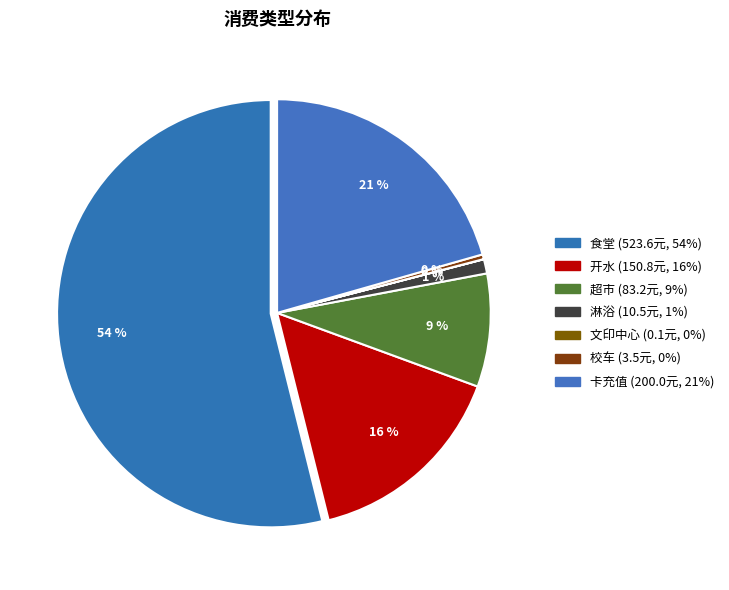

What is the smallest slice in the pie chart?

文印中心